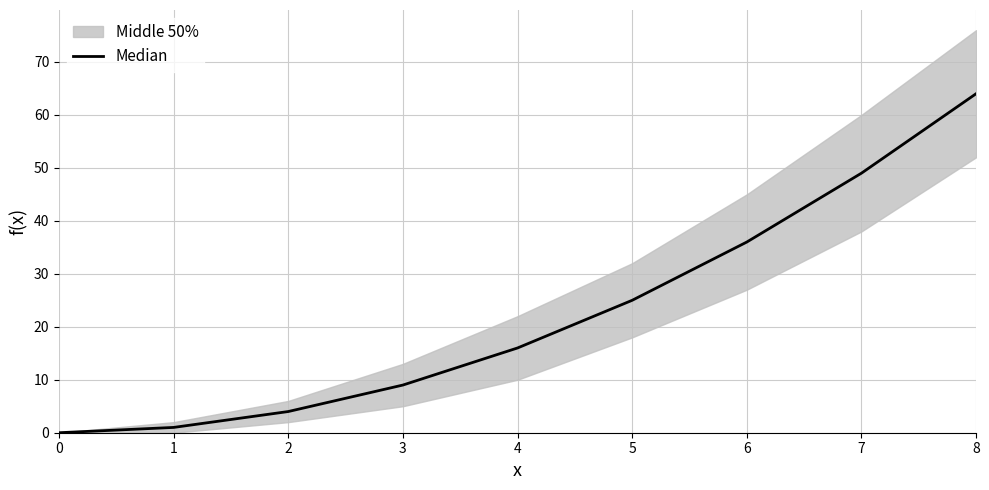

What value does the data have at 7, to the nearest 5?

50